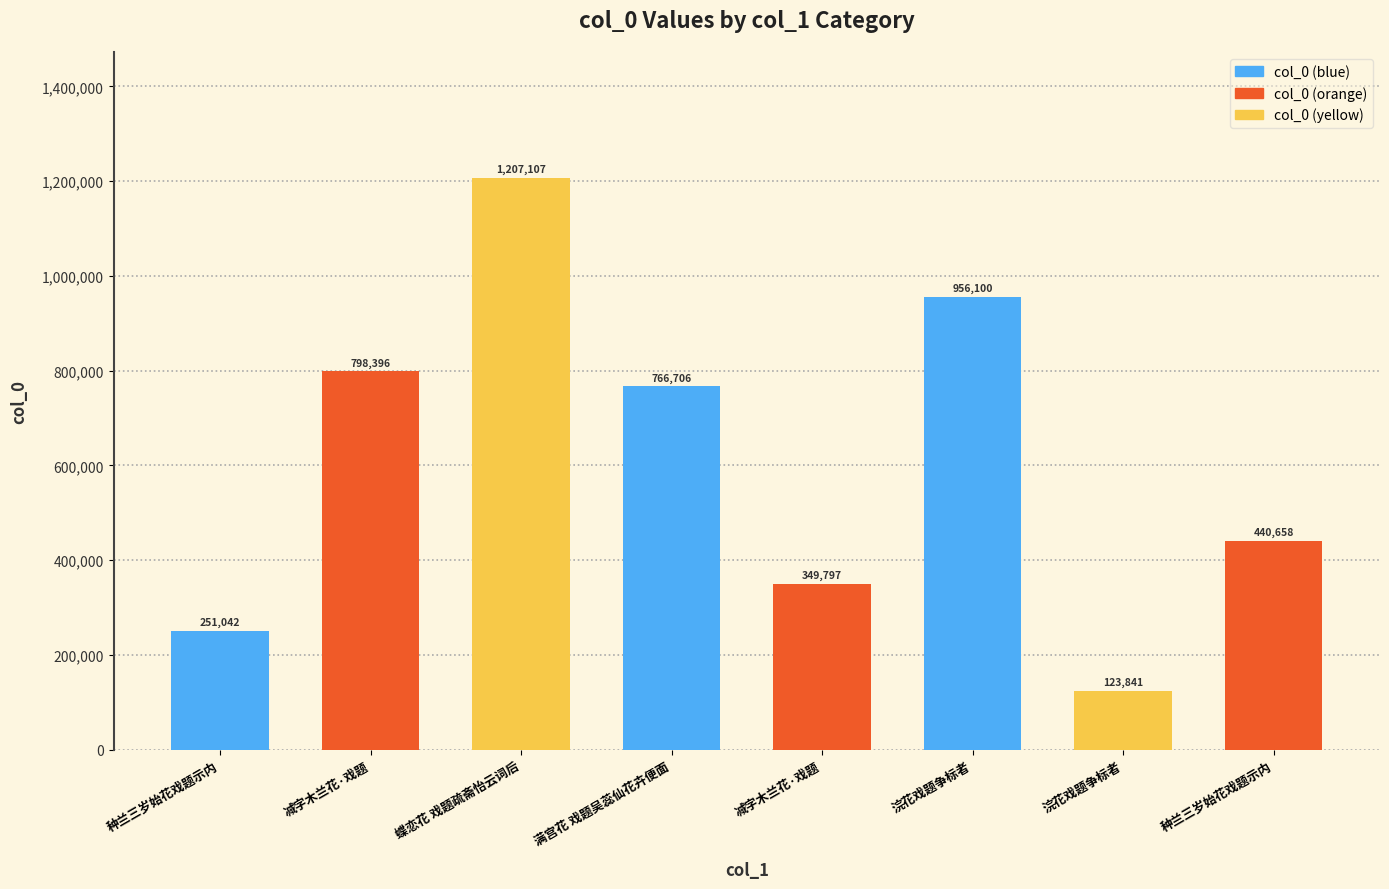

How many bars are there in total?

8